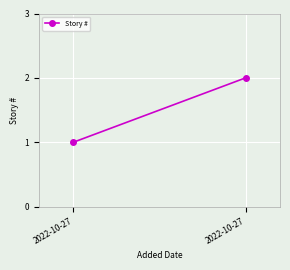

What is the change in value from 2022-10-27 to 2022-10-27?

+1